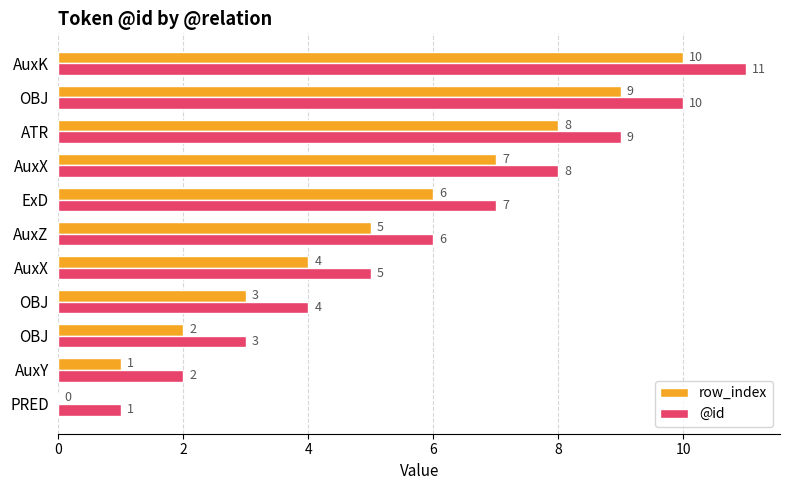

Which series has the widest spread of values?

row_index